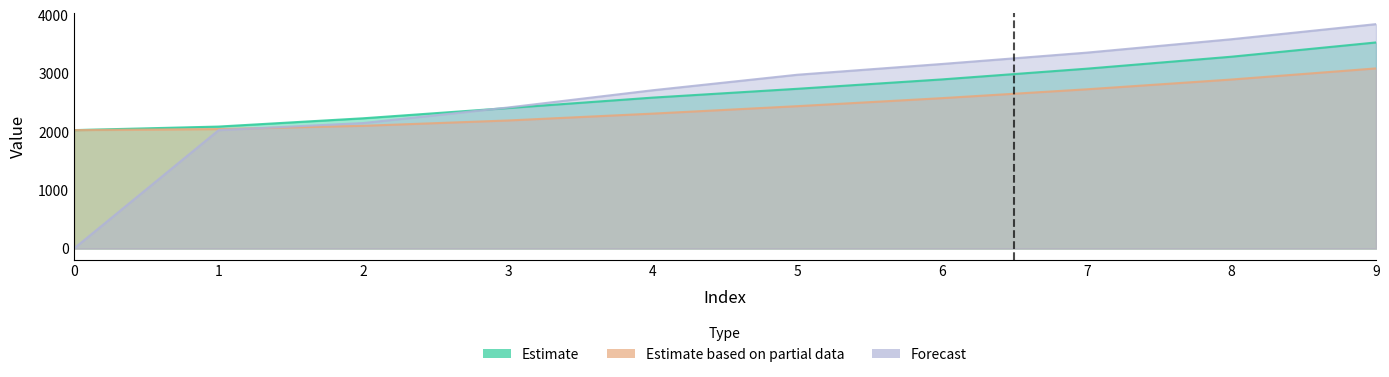

Rank the series at 7 from lowest to highest value.

Estimate based on partial data, Estimate, Forecast